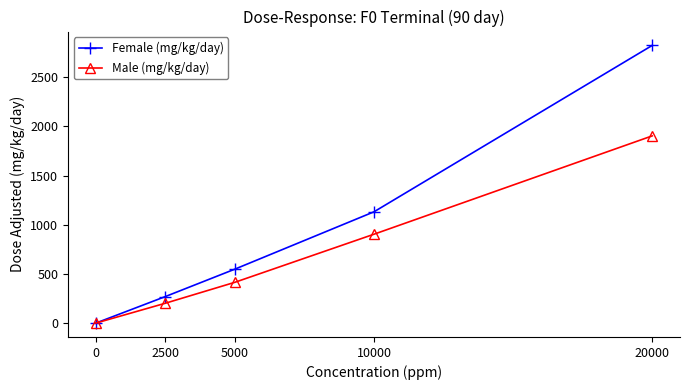

Is the value of Female (mg/kg/day) at 20000 greater than the value of Male (mg/kg/day) at 20000?

Yes